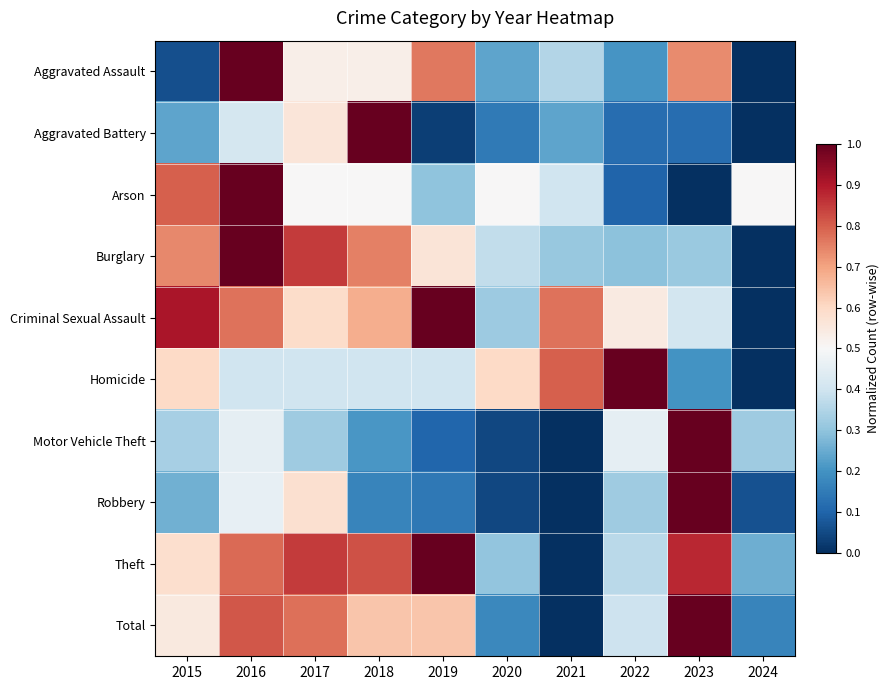

Which has a higher value, 2018 or 2021?

2018